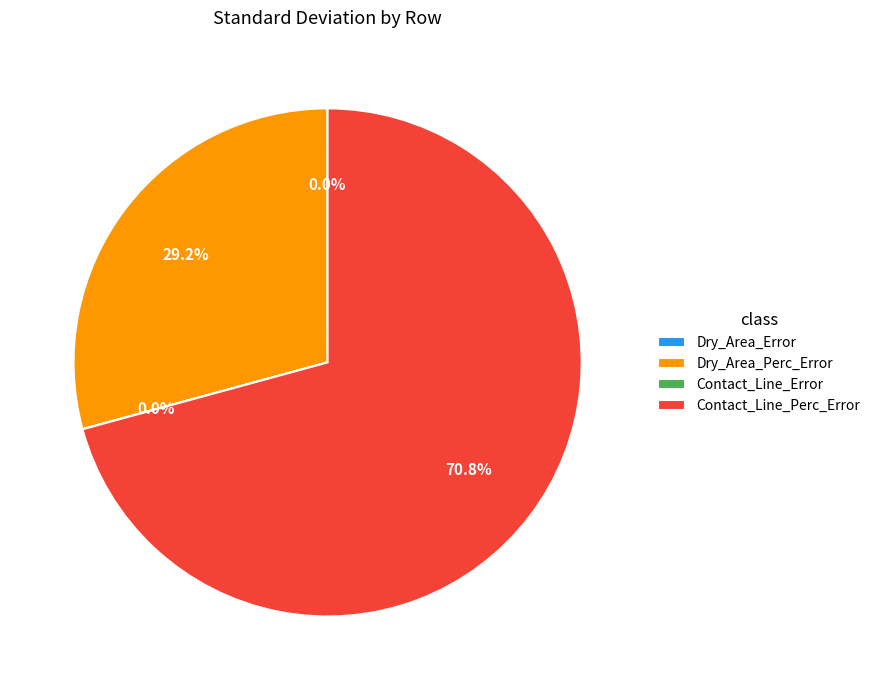

Does Dry_Area_Perc_Error represent more than half of the total?

No